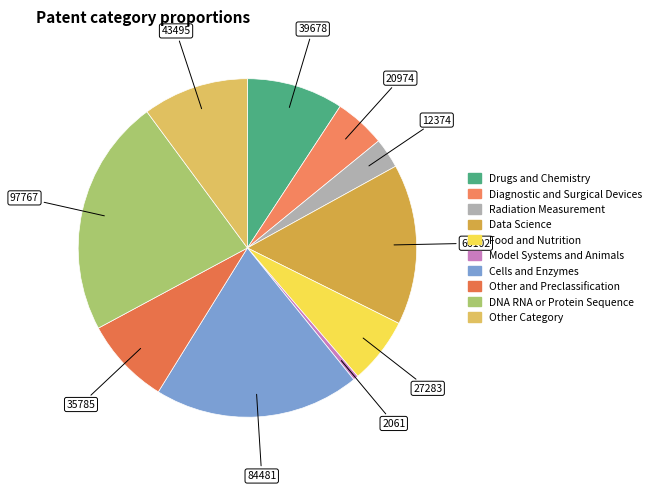

Count the number of slices in the pie.

10